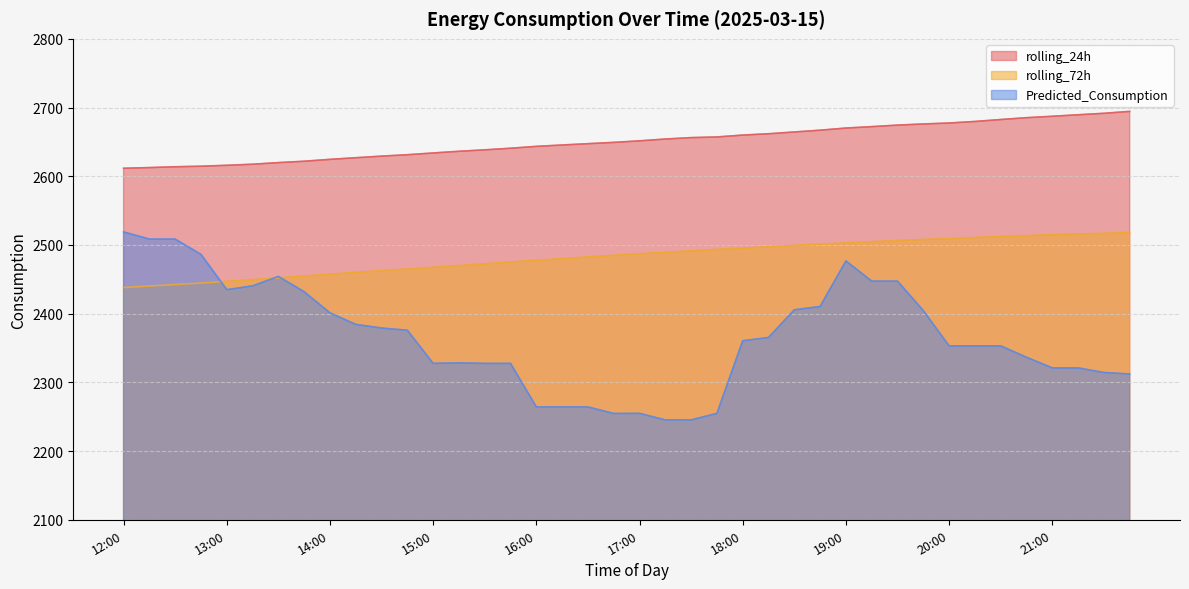

Where does the Predicted_Consumption series first go above 2360?

12:00